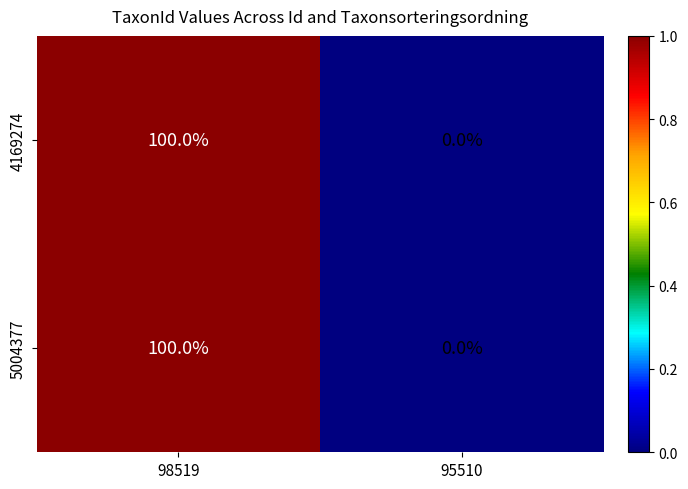

Which label corresponds to the largest value in the chart?

98519